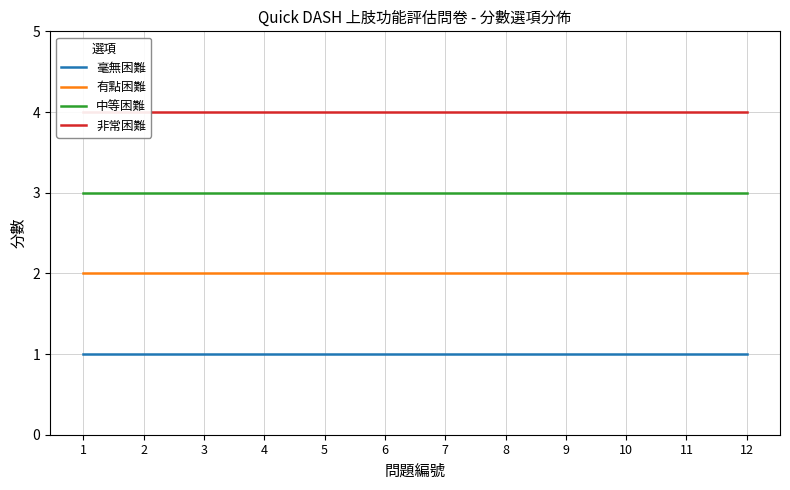

Rank the series at 6 from lowest to highest value.

毫無困難, 有點困難, 中等困難, 非常困難